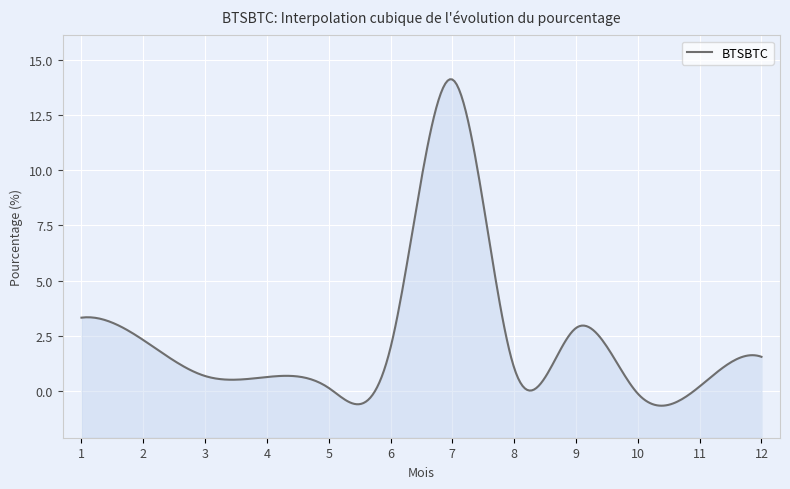

What is the smallest value displayed?

-0.1